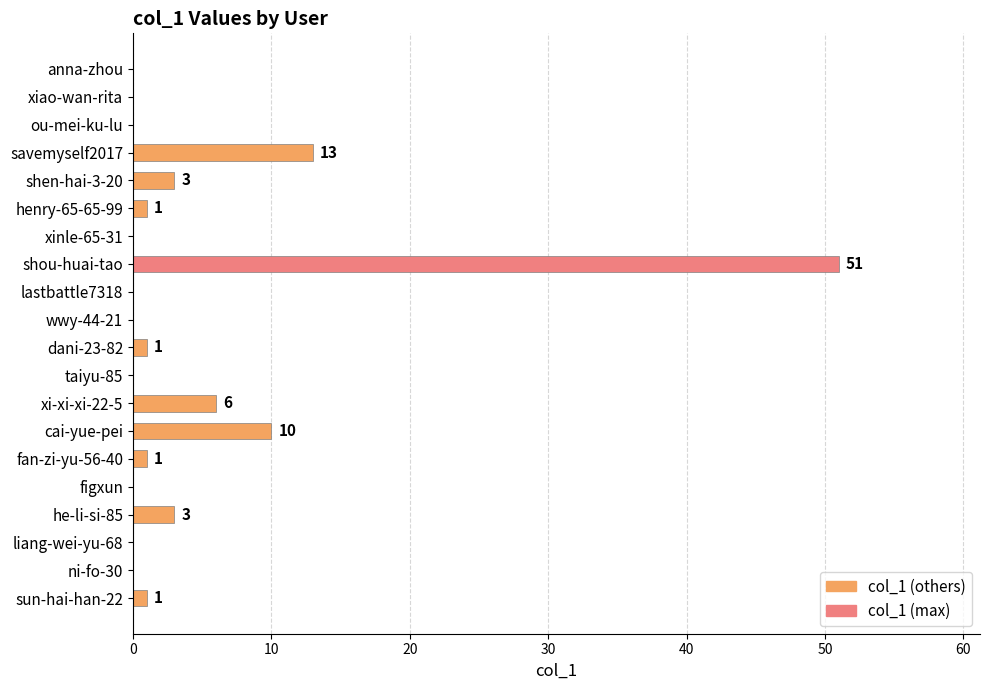

What is the sum of all values?

90